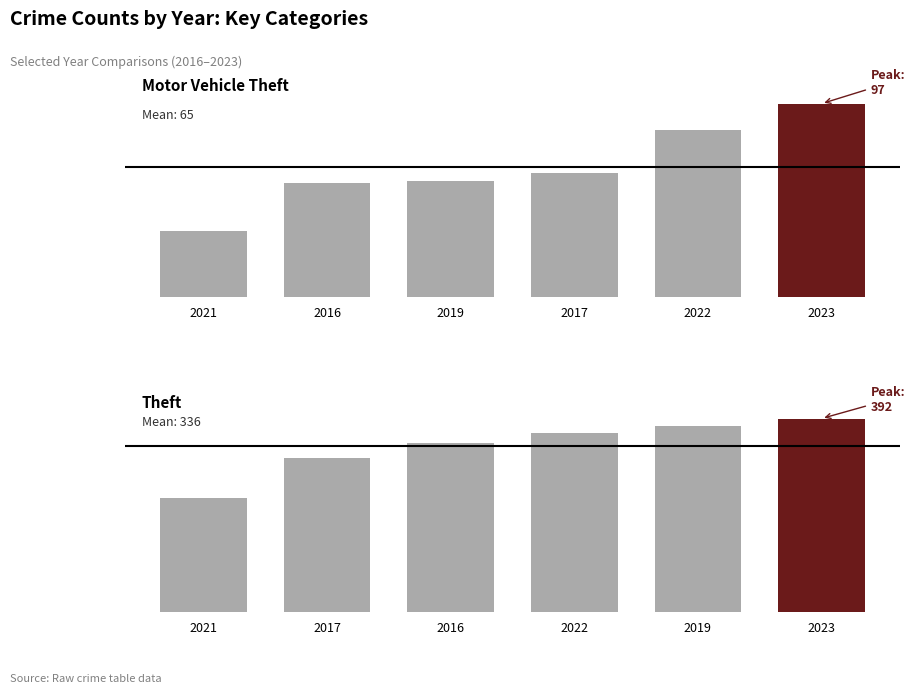

How many values in the Motor Vehicle Theft series are below 62?

3